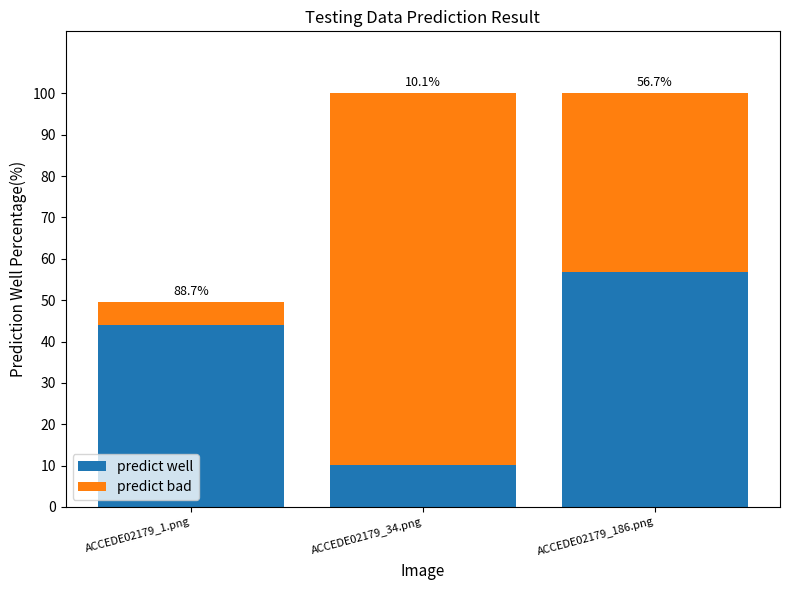

Rank the series by their maximum value, from lowest to highest.

predict well, predict bad